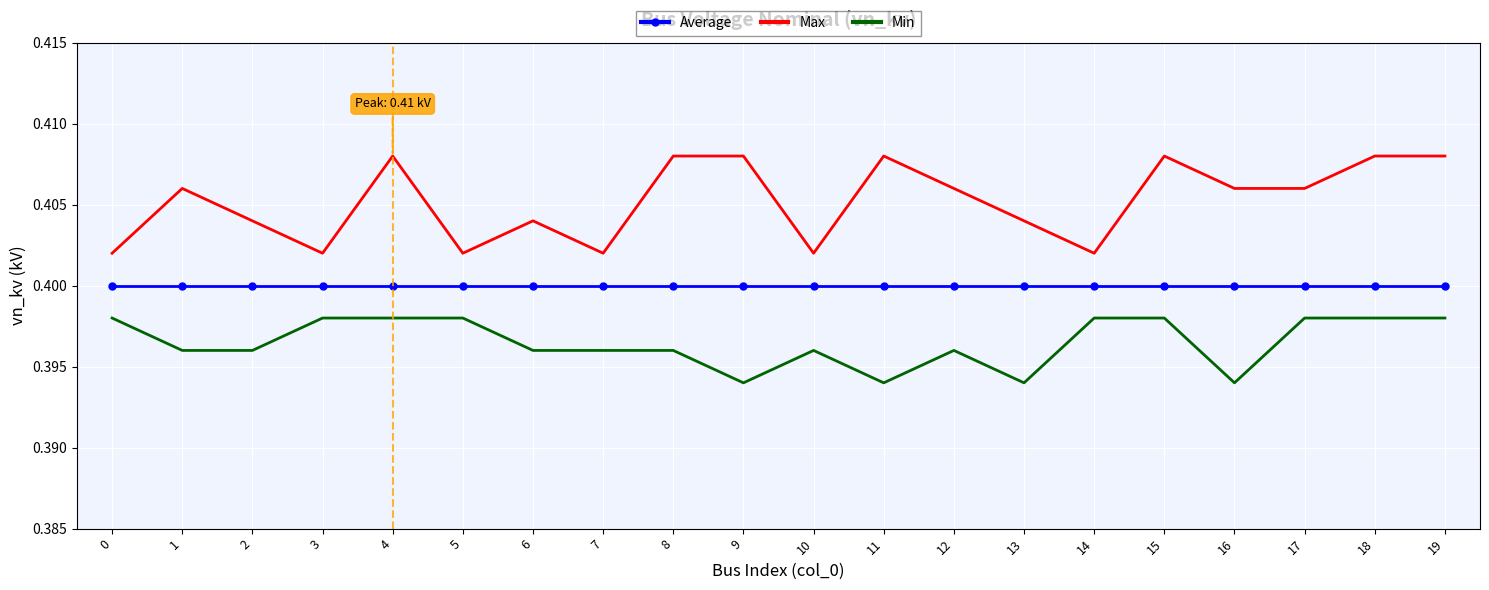

Is the value of Average at 12 greater than the value of Max at 16?

No